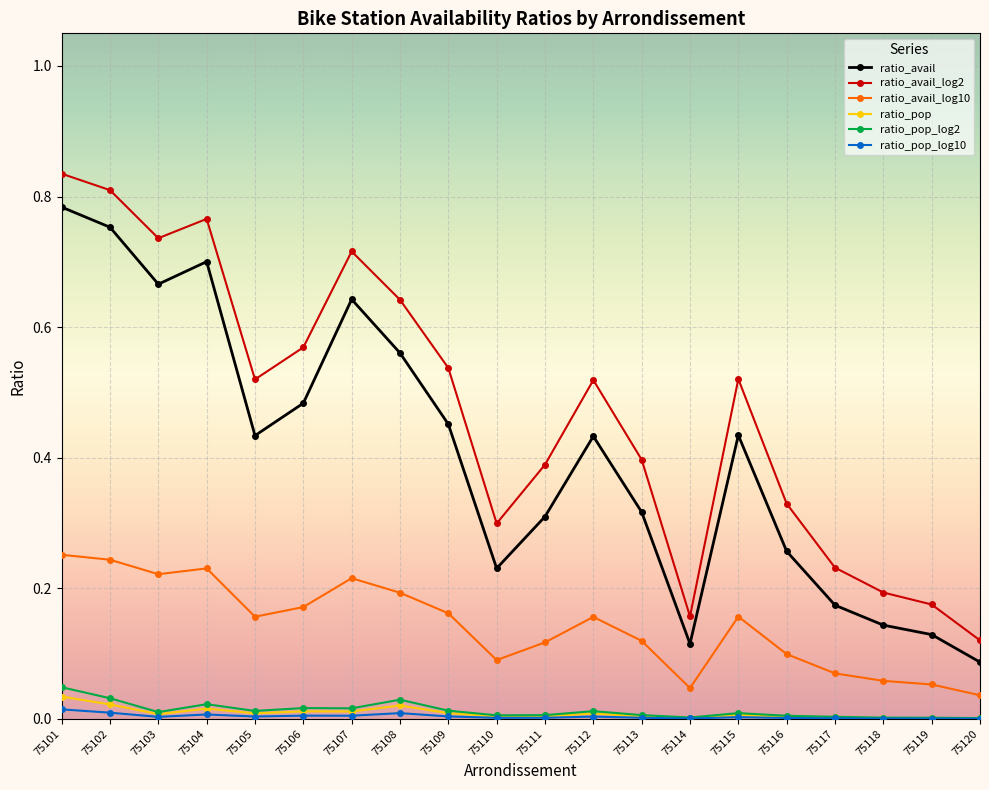

Which series has the largest total across all categories?

ratio_avail_log2